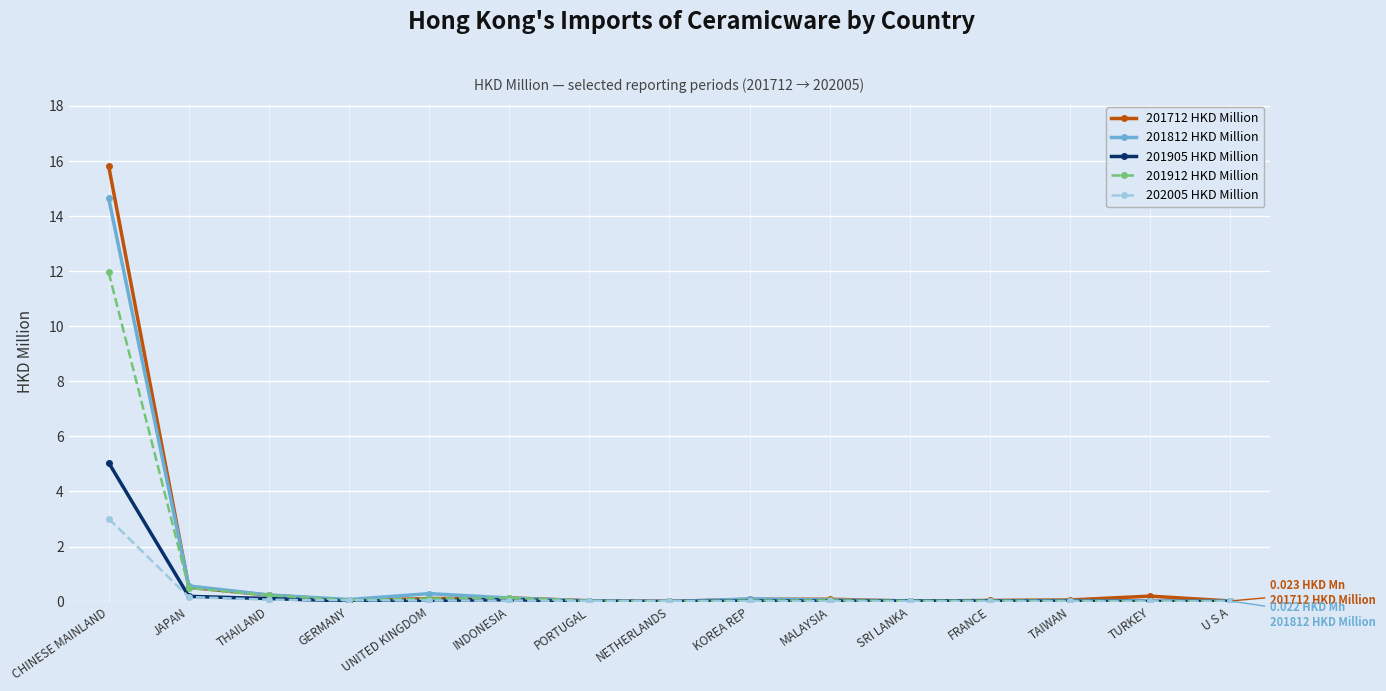

What is the sum of all 201905 HKD Million values?

5.6